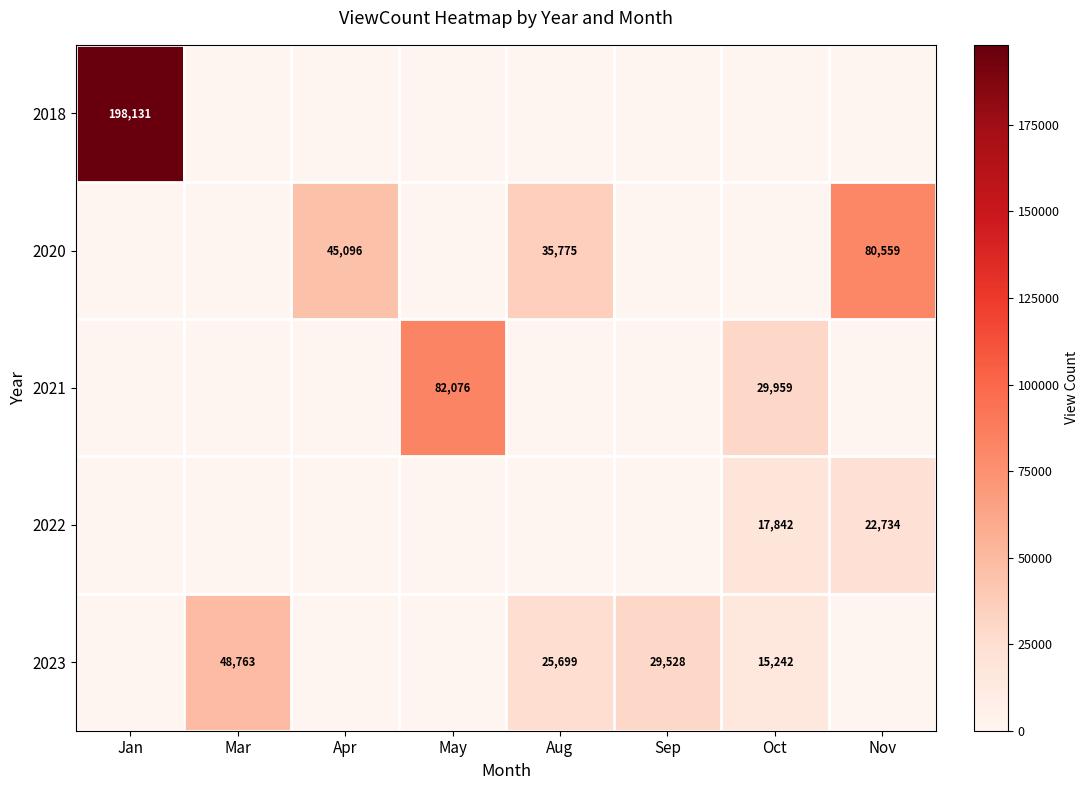

The 2021 series shows 120579 at May. True or false?

False